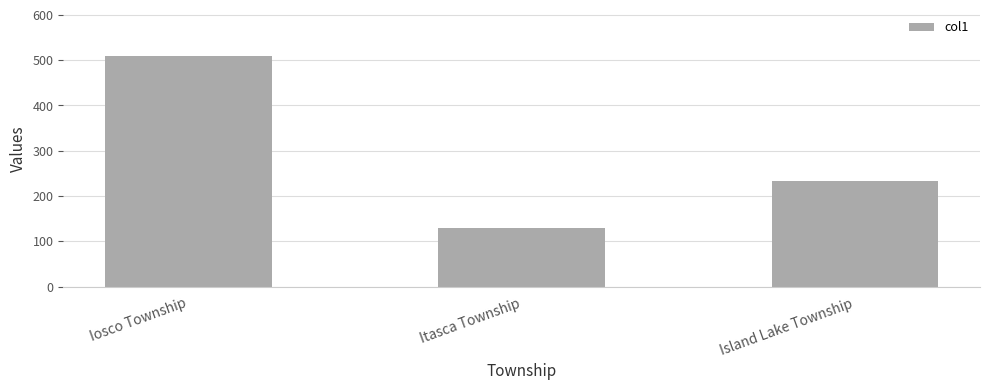

Reading left to right, list all the values displayed in this chart.

Iosco Township=509	Itasca Township=129	Island Lake Township=233